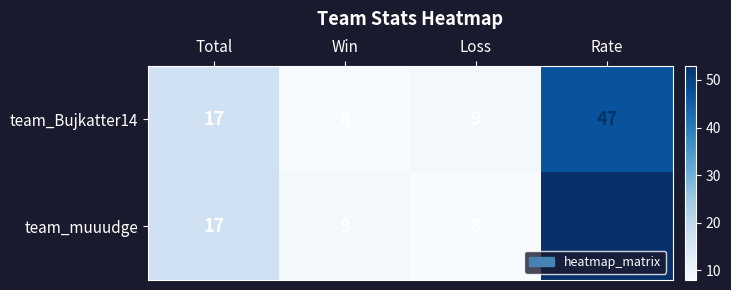

What is the approximate value of team_muuudge at Win, to the nearest 10?

10